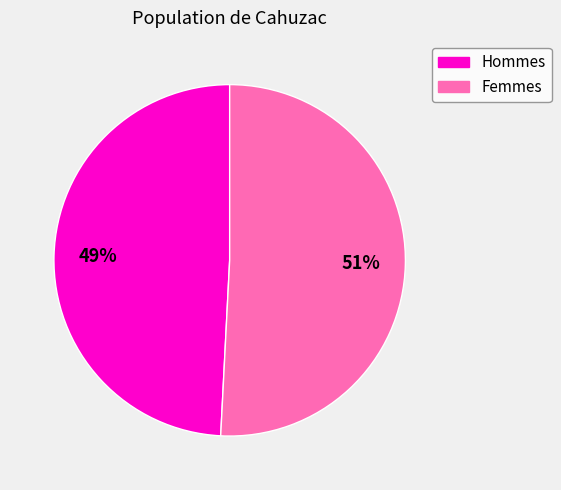

Which category has the biggest portion of the pie?

Femmes